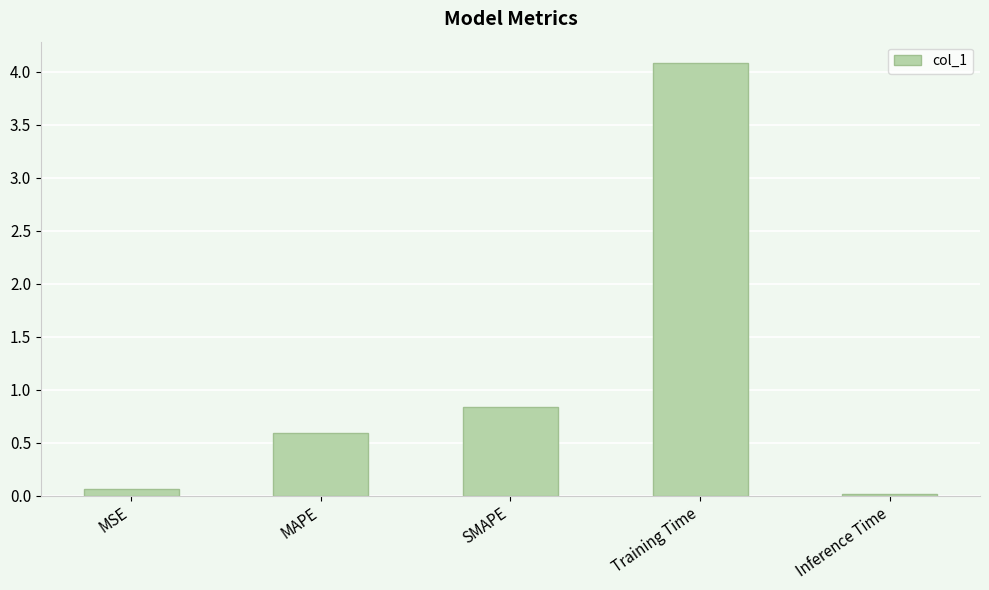

How many bars are there in total?

5